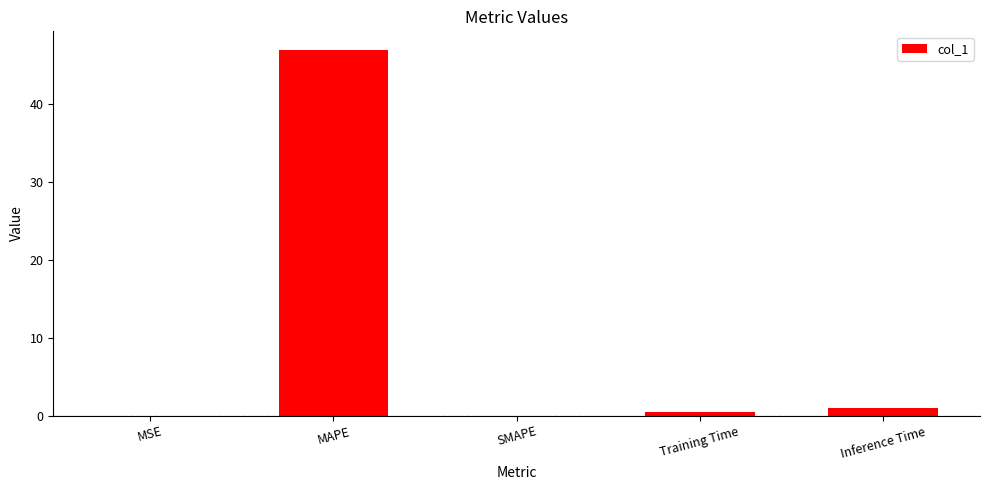

At which category does the chart reach its peak across all series?

MAPE